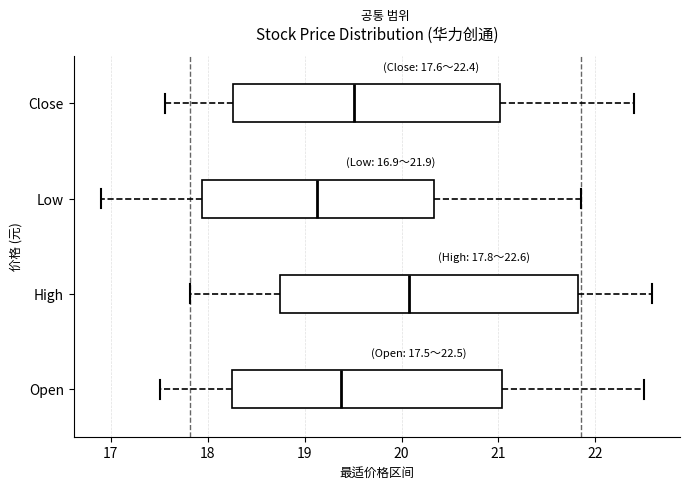

Which box is the widest, from its left edge to its right edge?

High